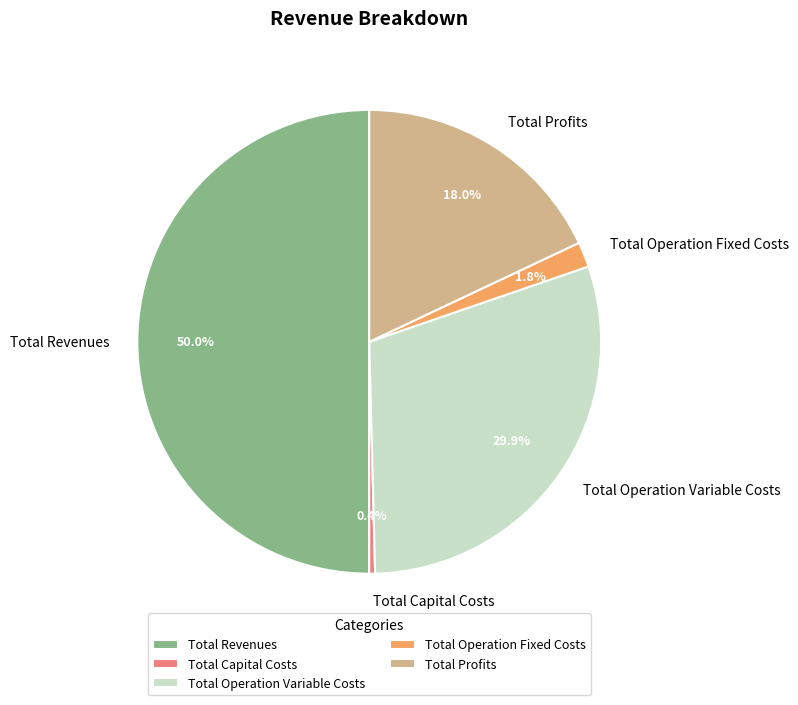

To the nearest percent, what is the combined percentage of Total Capital Costs and Total Revenues?

50%